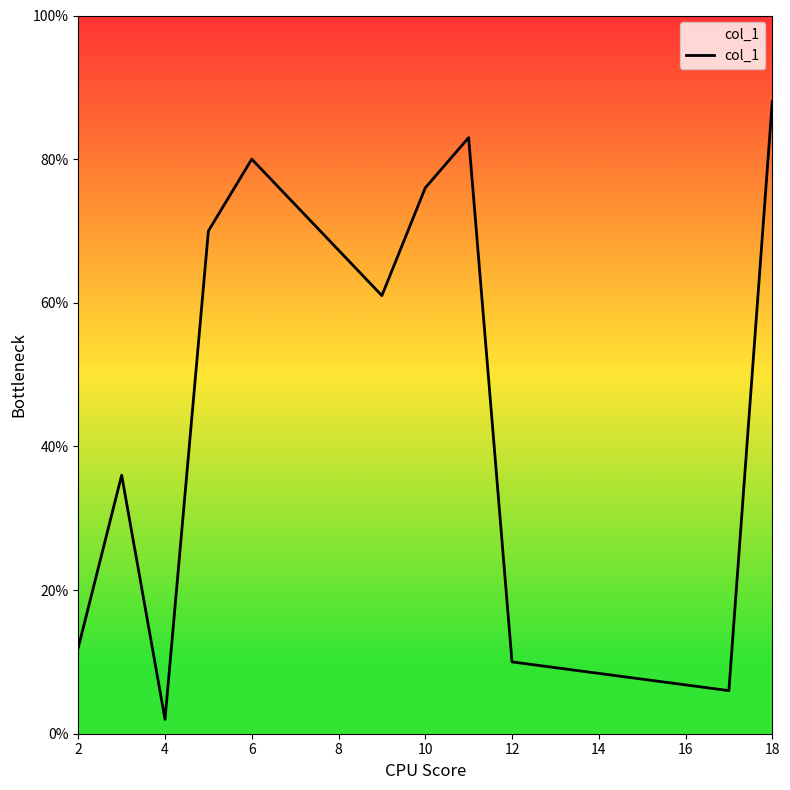

What is the difference between the maximum and minimum values?

86